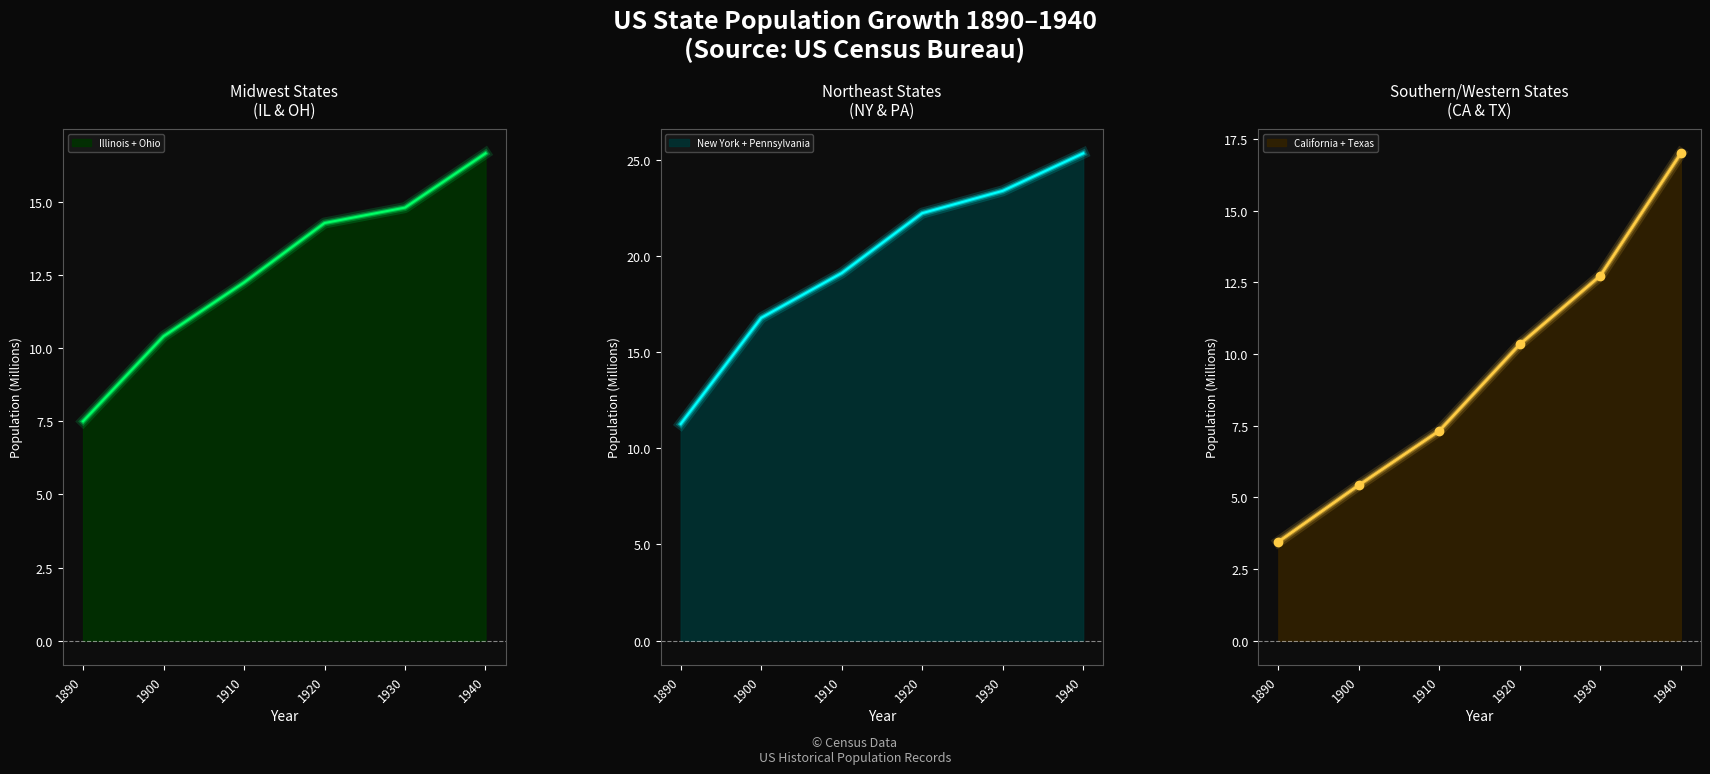

Which category has the lowest value in the New York + Pennsylvania series?

1890